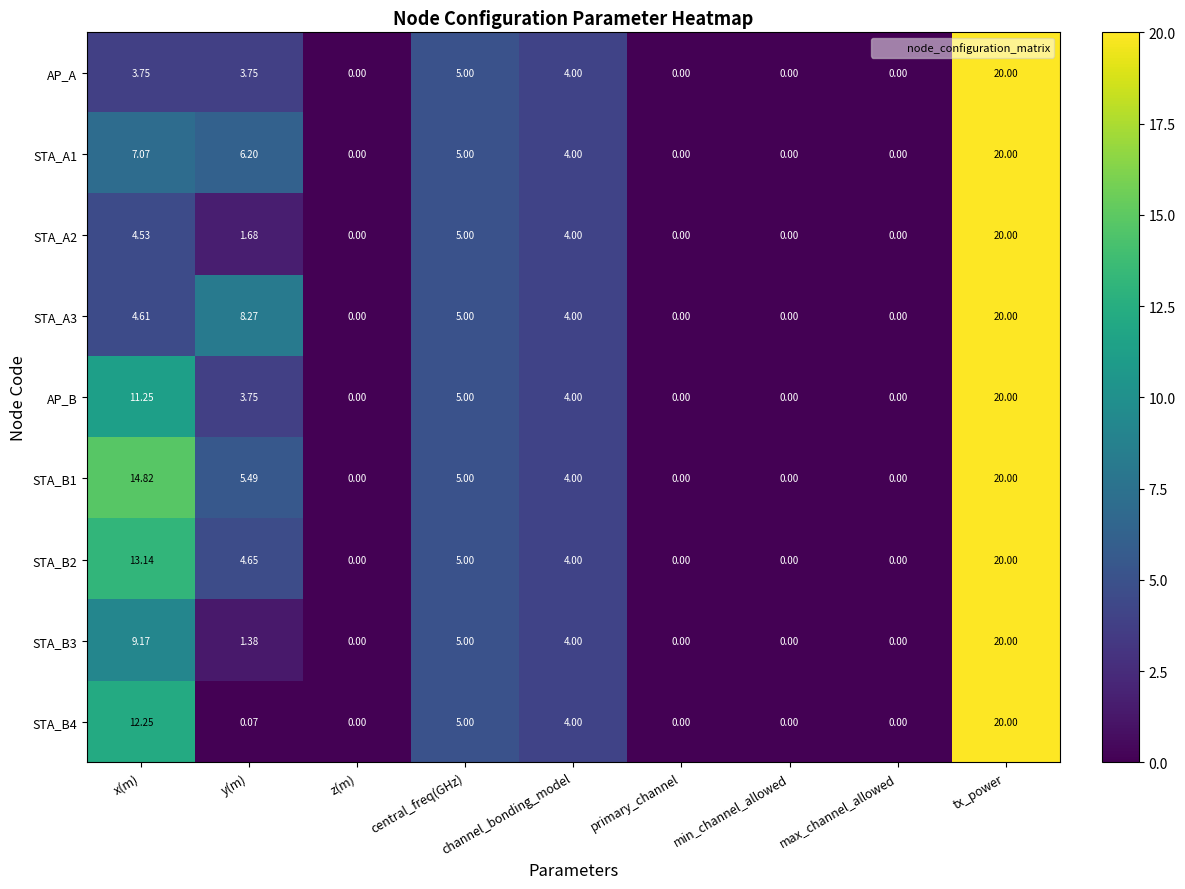

What is the greatest value displayed?

20.0